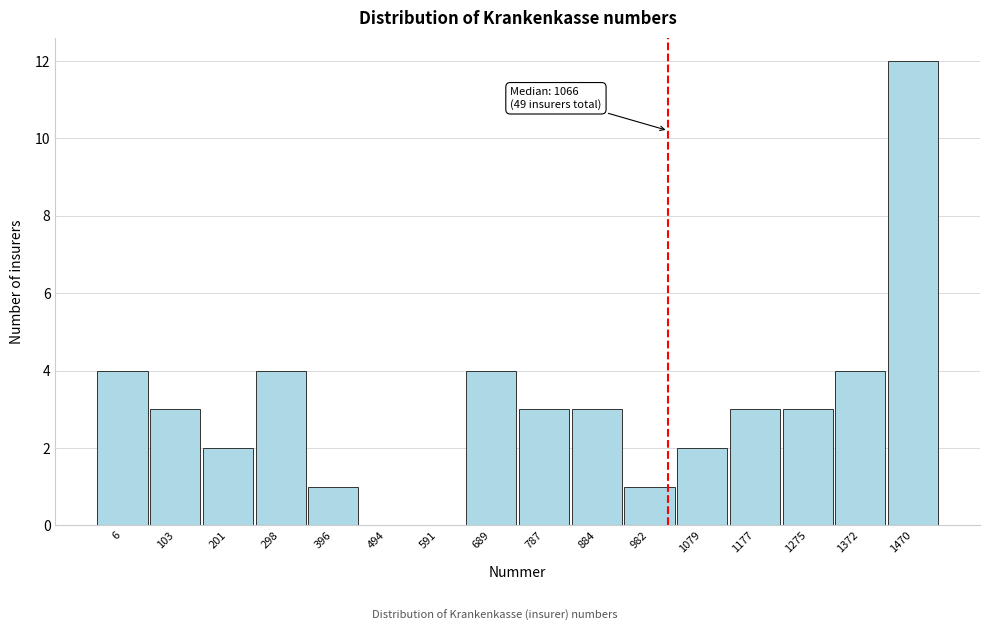

Reading right to left, transcribe all the data shown in this chart.

1470=12	1372=4	1275=3	1177=3	1079=2	982=1	884=3	787=3	689=4	591=0	494=0	396=1	298=4	201=2	103=3	6=4